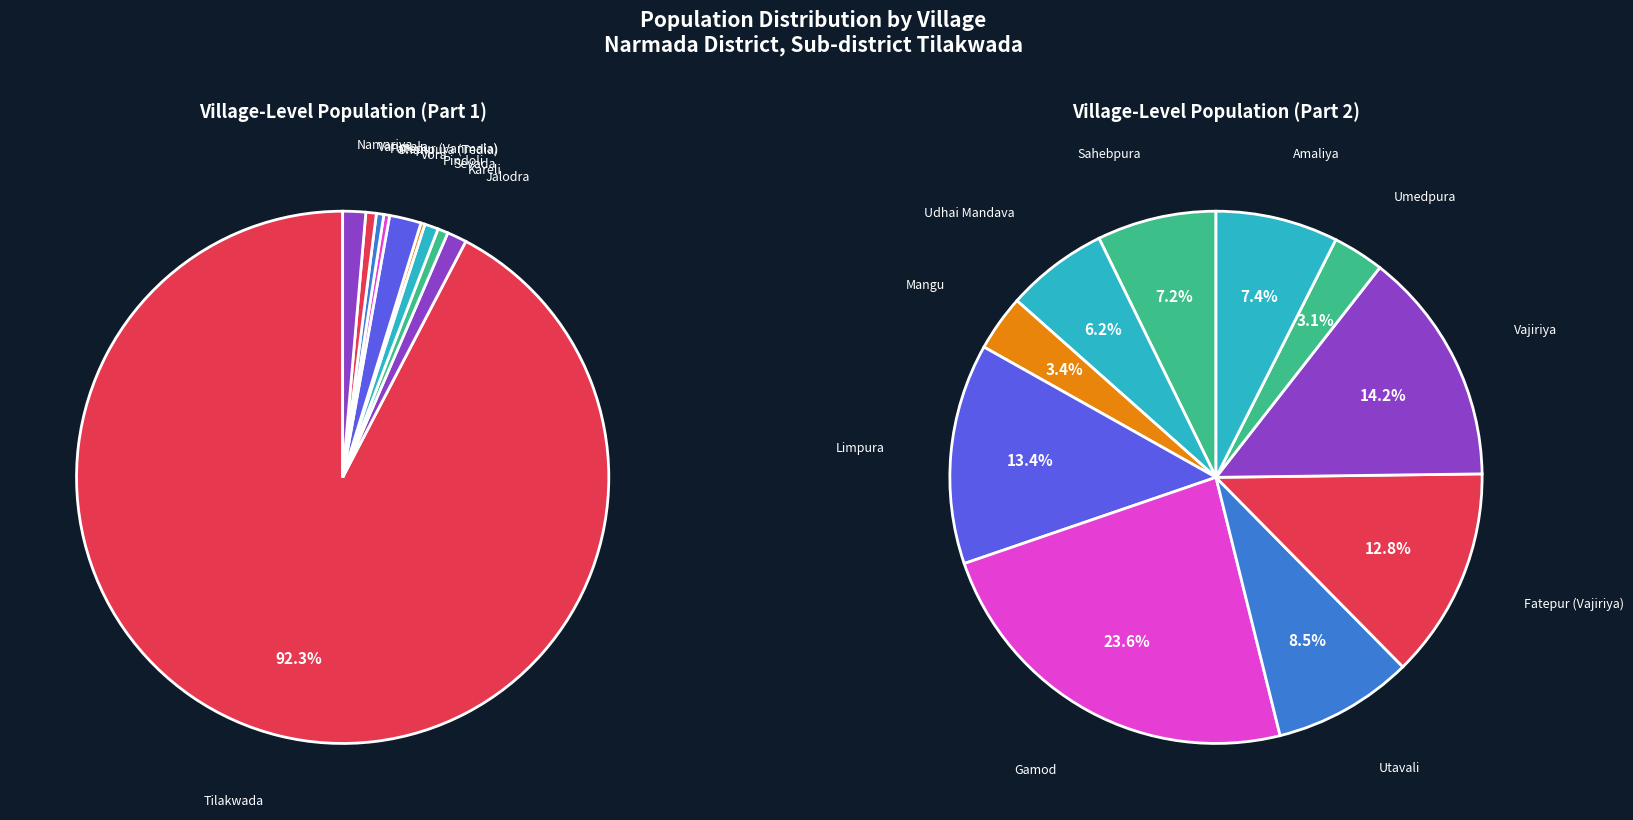

To the nearest percent, what percentage of the pie is Kareli?

1%